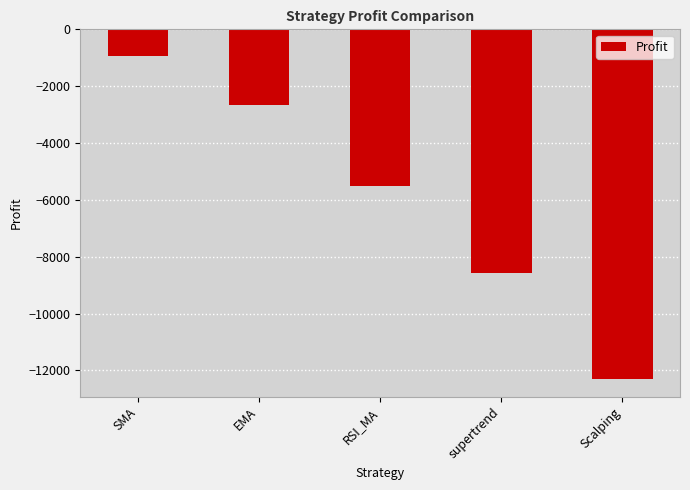

Reading left to right, transcribe all the data shown in this chart.

SMA=-933.1	EMA=-2652.3	RSI_MA=-5511.3	supertrend=-8555.4	Scalping=-12309.2